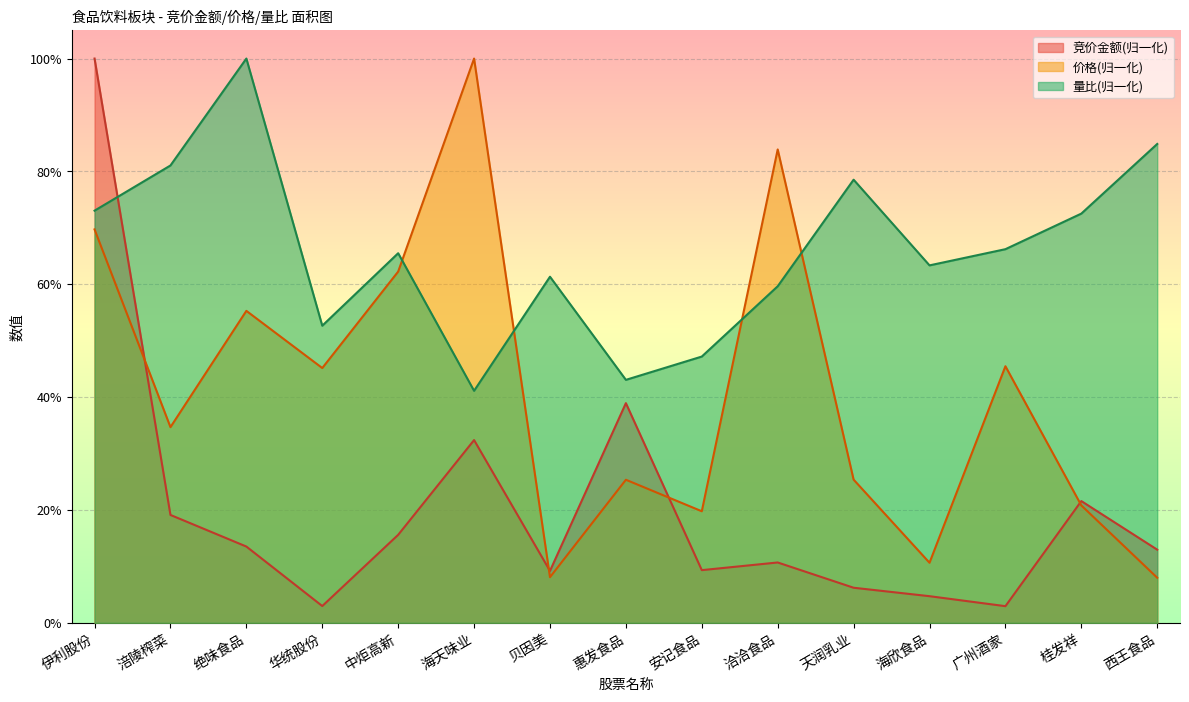

How many times do 竞价金额 and 量比 cross each other?

1